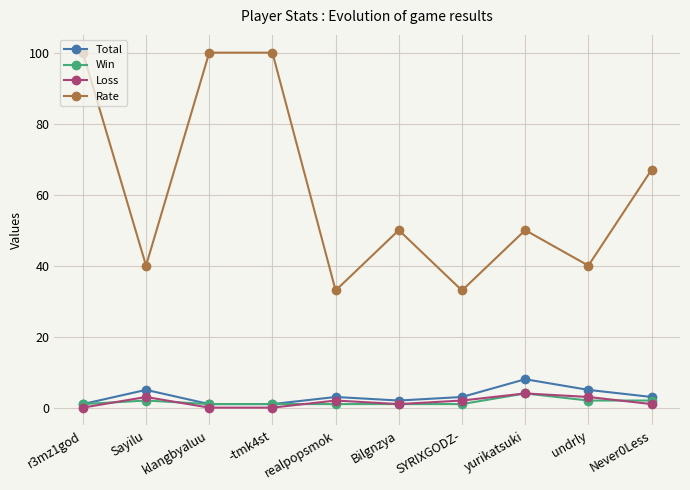

Which series has the widest spread of values?

Rate